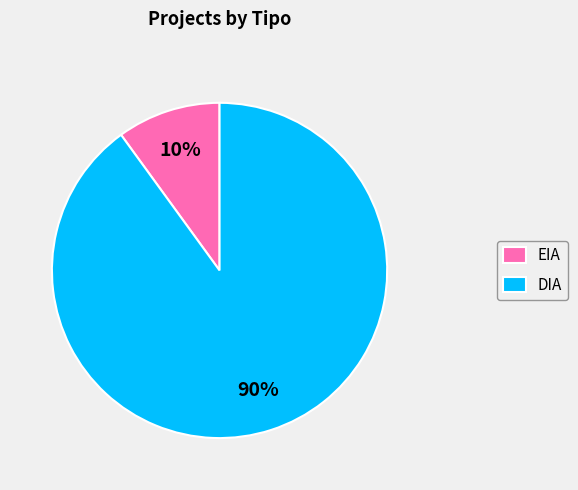

Which has a higher value, EIA or DIA?

DIA